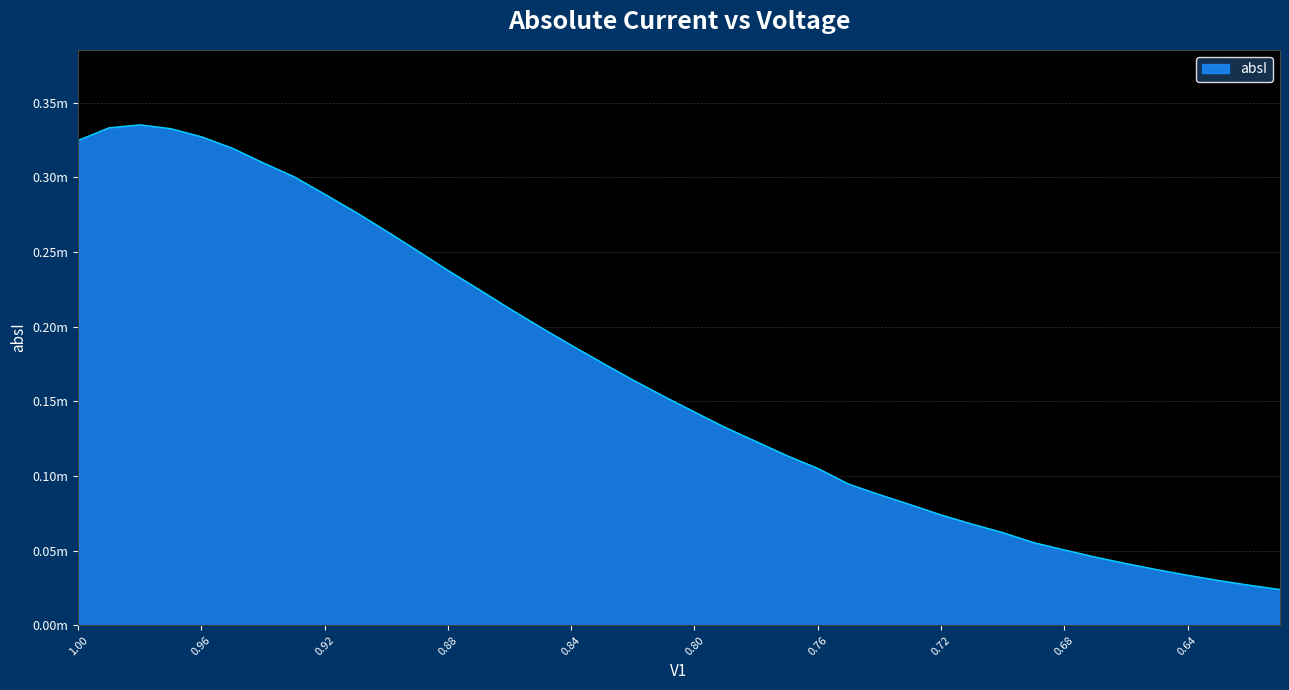

Which category has the highest value across all series?

0.98